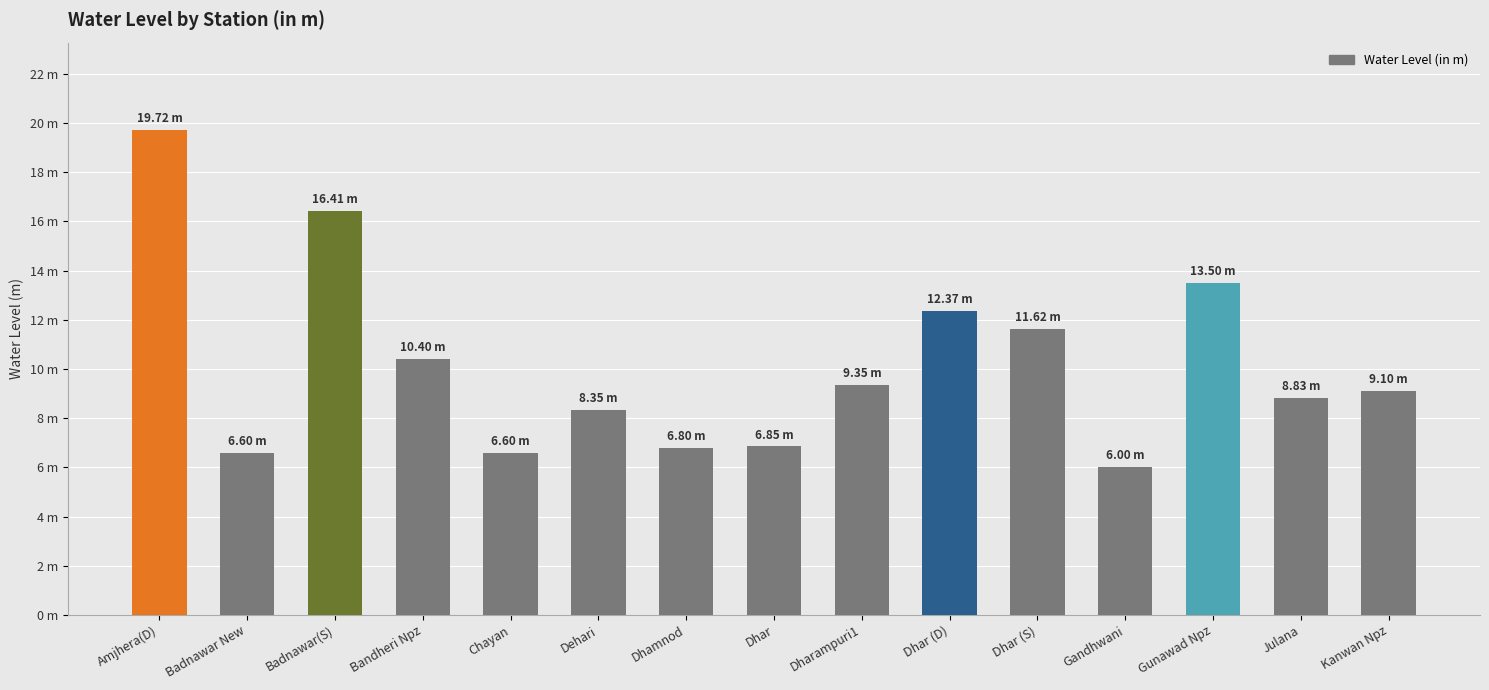

Rank the categories by value from lowest to highest.

Gandhwani, Badnawar New, Chayan, Dhamnod, Dhar, Dehari, Julana, Kanwan Npz, Dharampuri1, Bandheri Npz, Dhar (S), Dhar (D), Gunawad Npz, Badnawar(S), Amjhera(D)